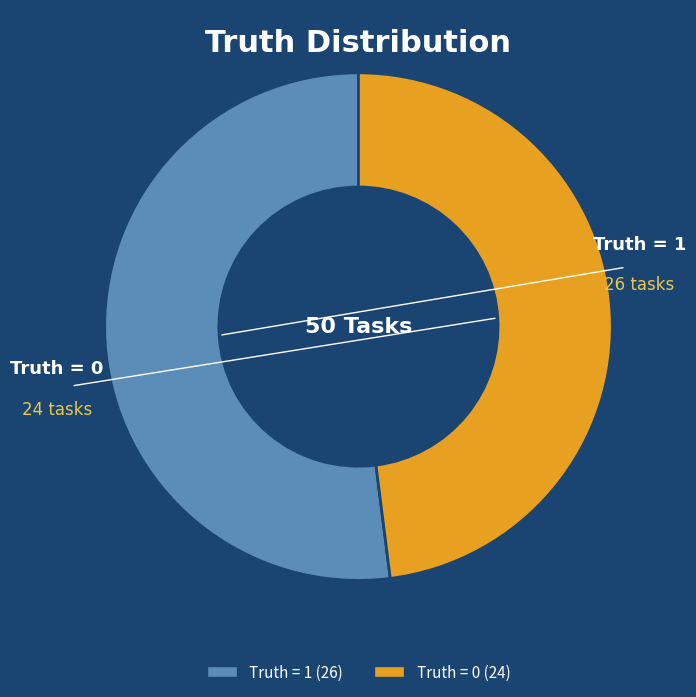

What is the largest slice in the pie chart?

Truth = 1